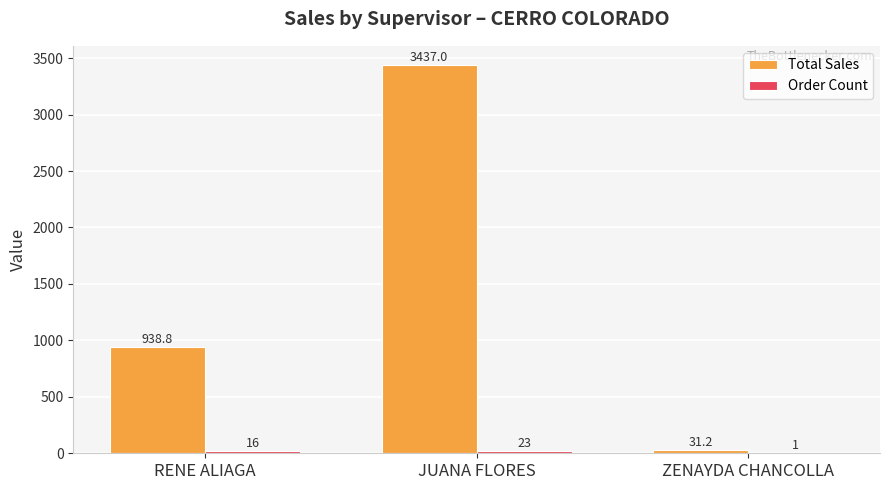

What is the sum of the Total Sales values at ZENAYDA CHANCOLLA and RENE ALIAGA?

970.0